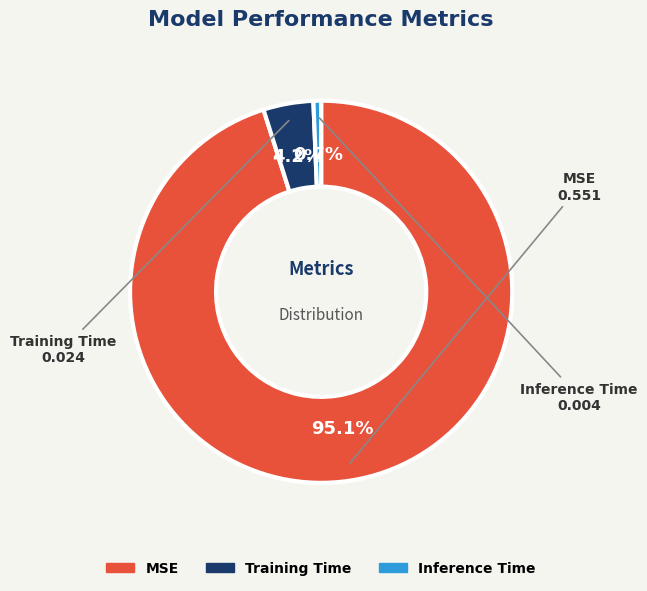

Count the number of slices in the pie.

3